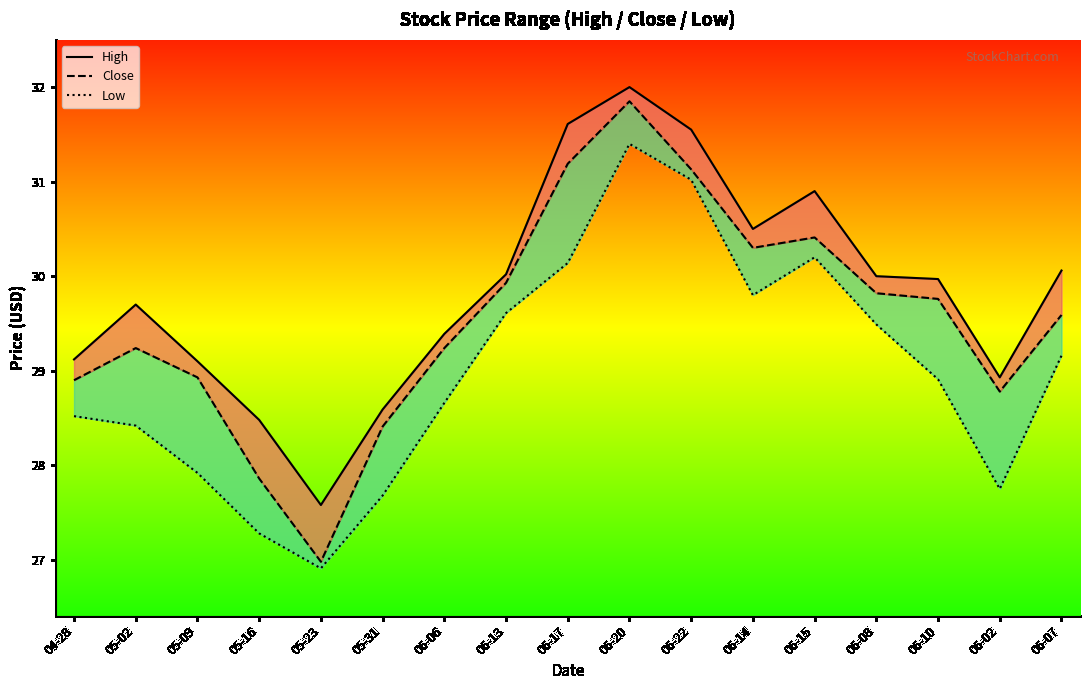

What are all the series names shown in the legend?

High, Close, Low